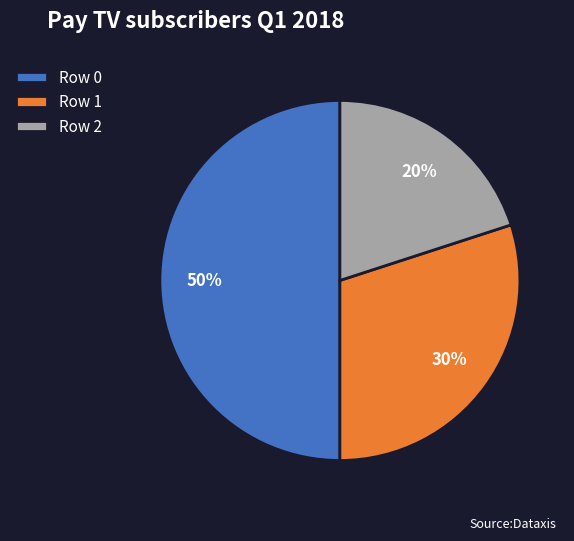

Count the number of slices in the pie.

3